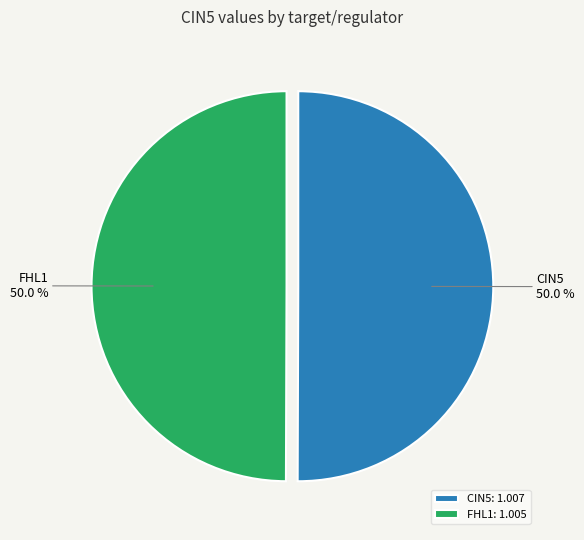

What is the ratio of the value at FHL1 to the value at CIN5?

1.0